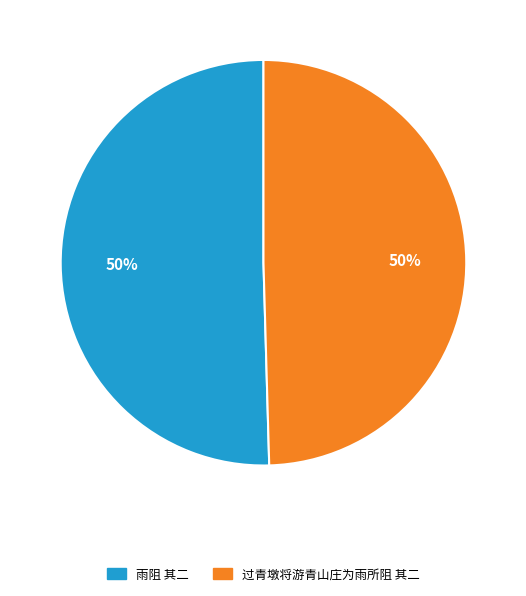

To the nearest percent, what is the combined percentage of 过青墩将游青山庄为雨所阻 其二 and 雨阻 其二?

100%